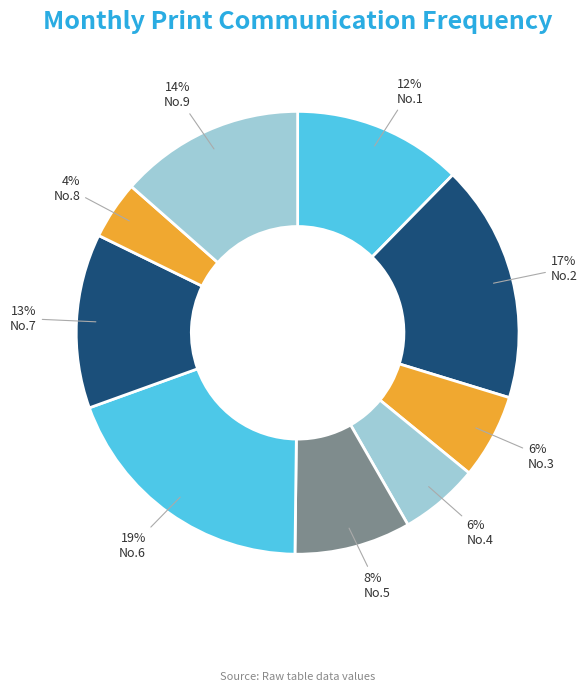

What percentage is the No.3 slice, to the nearest percent?

6%